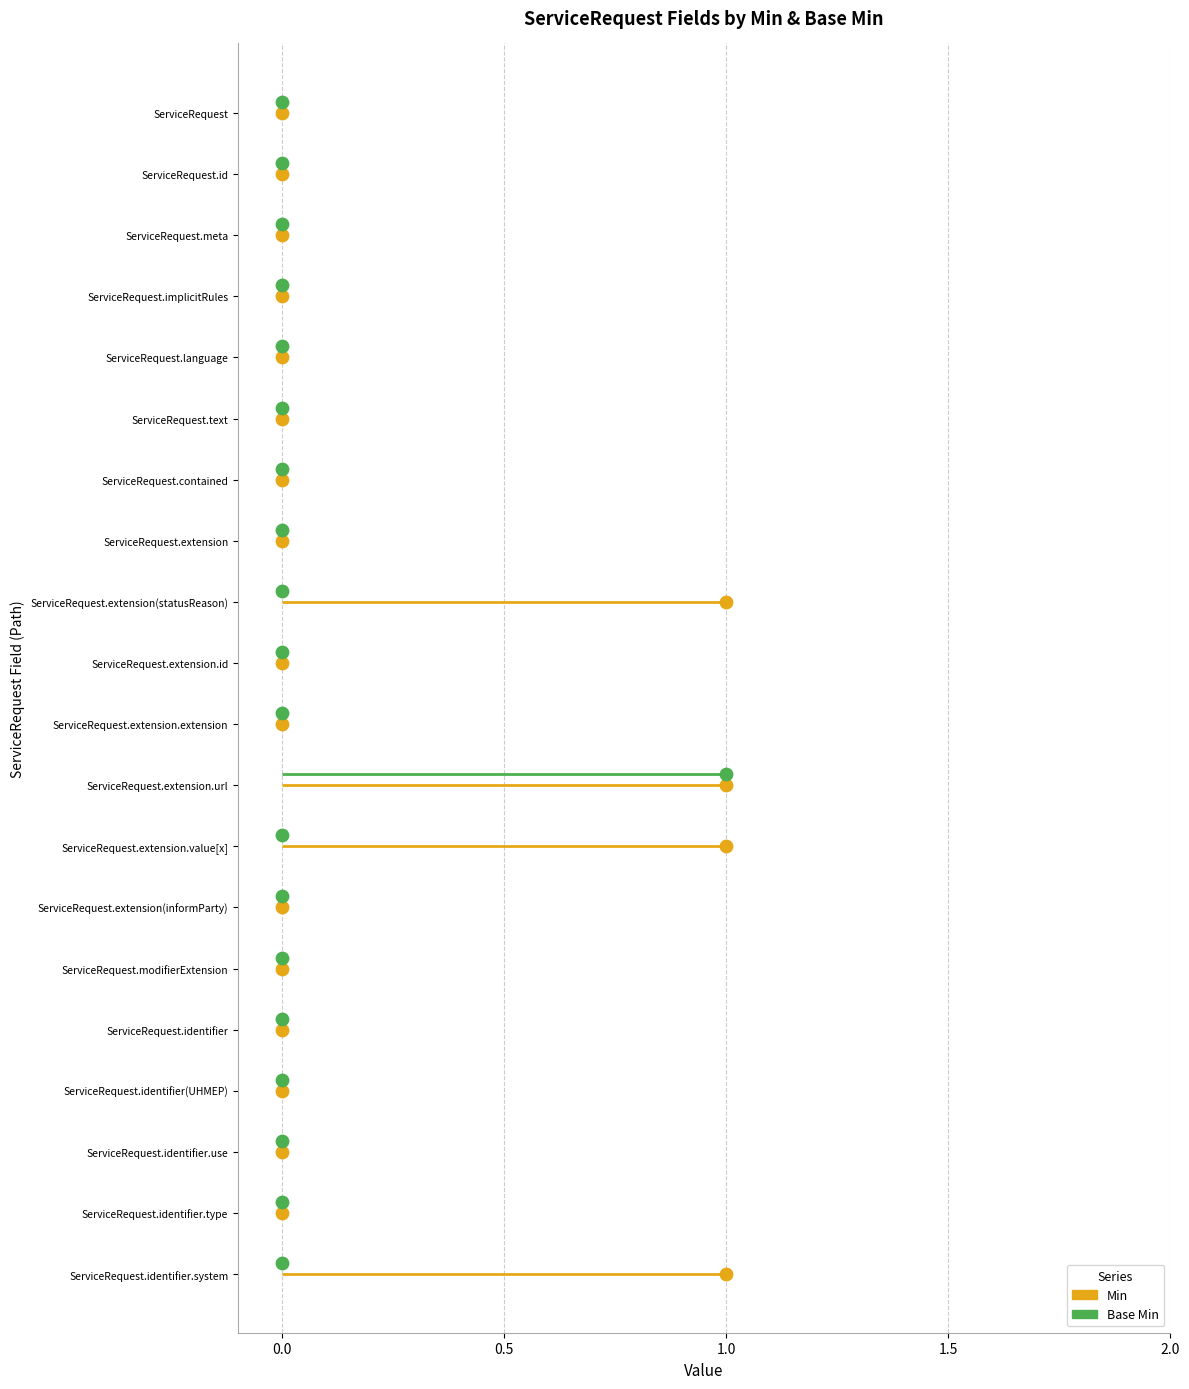

Which series has the largest Y range (max minus min)?

Min